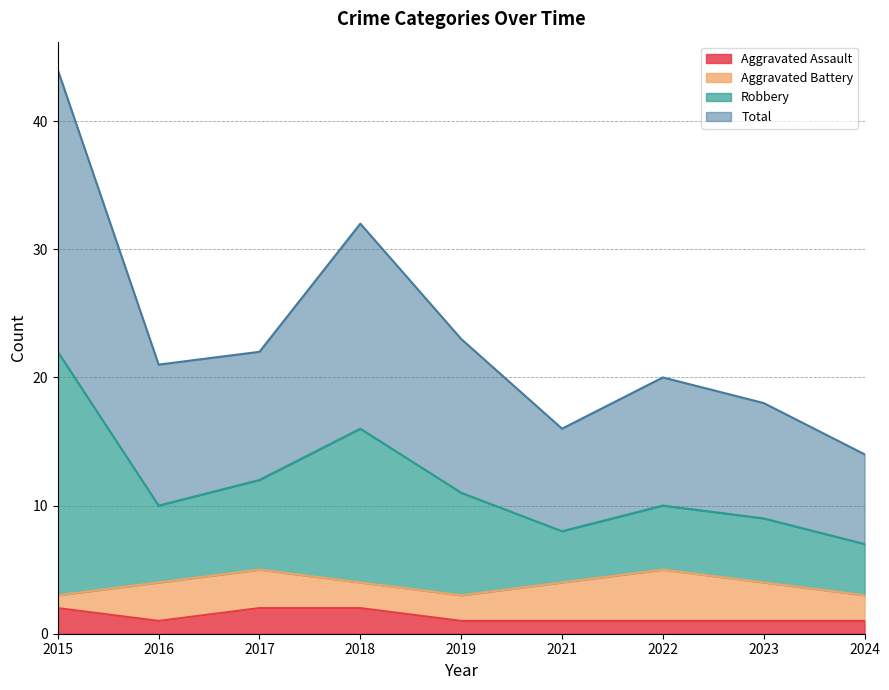

True or false: Aggravated Assault has a value of 1 at 2016.

True